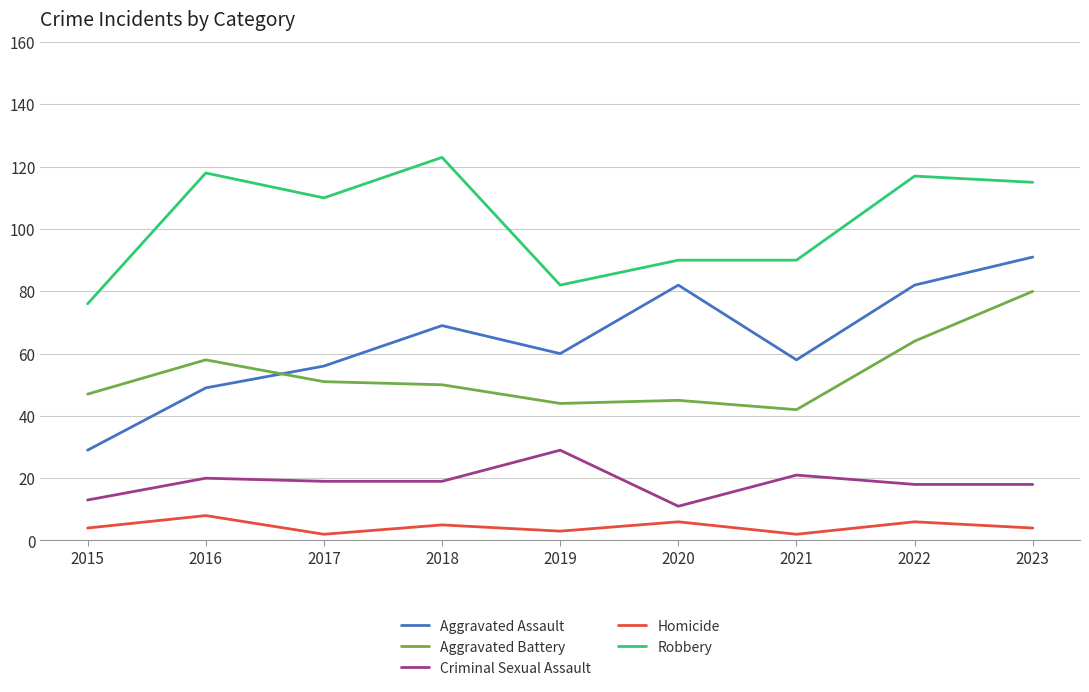

At how many categories does at least one series exceed 35?

9